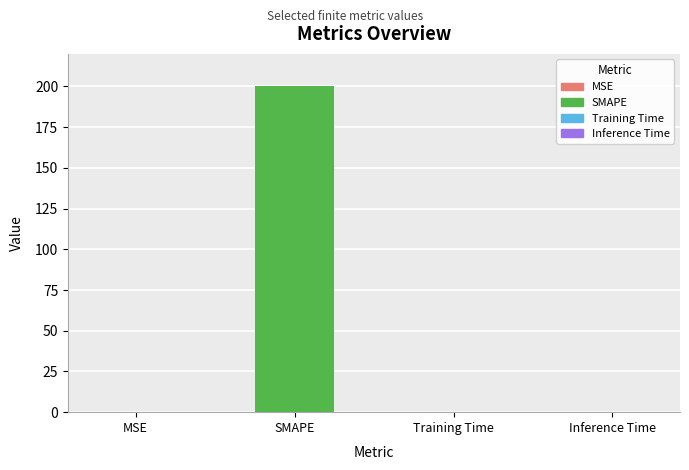

What is the maximum value shown in the chart?

200.0